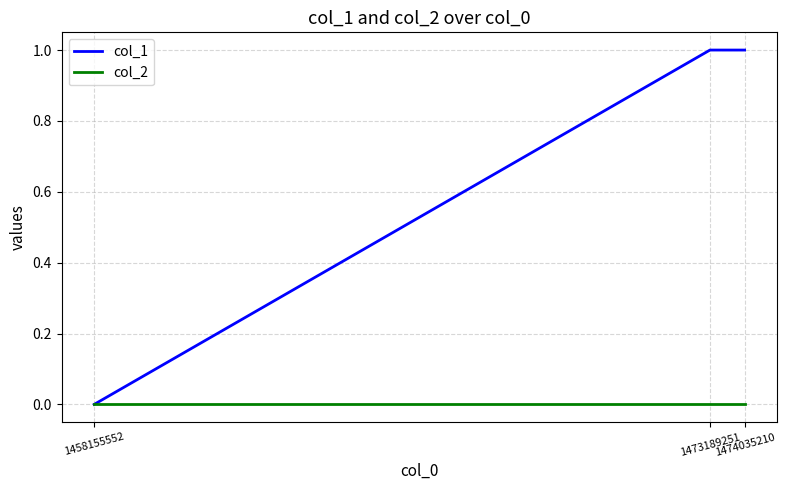

Between 1458155552 and 1474035210, which series saw the biggest shift?

col_1